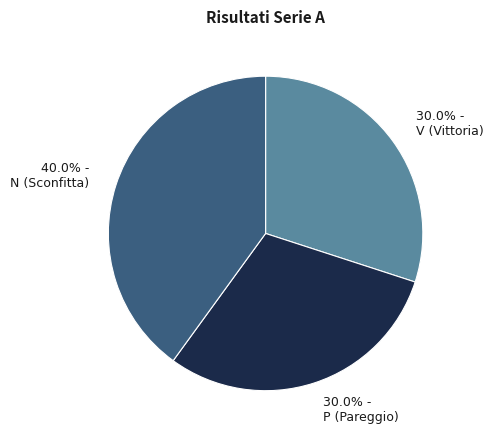

What is the ratio of the value at 30.0% - V (Vittoria) to the value at 30.0% - P (Pareggio)?

1.0